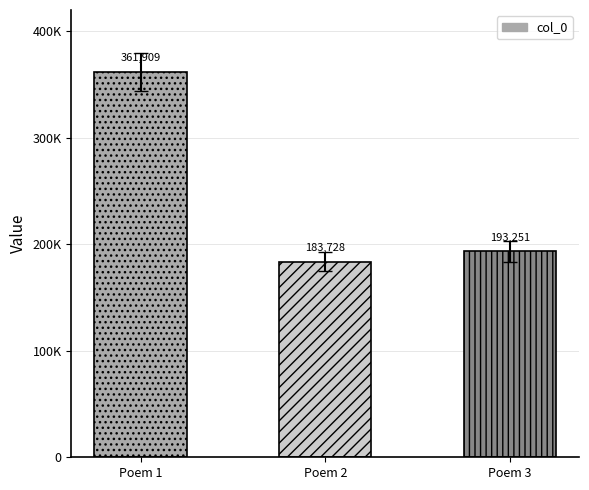

Where does the data first go above 193251?

Poem 1